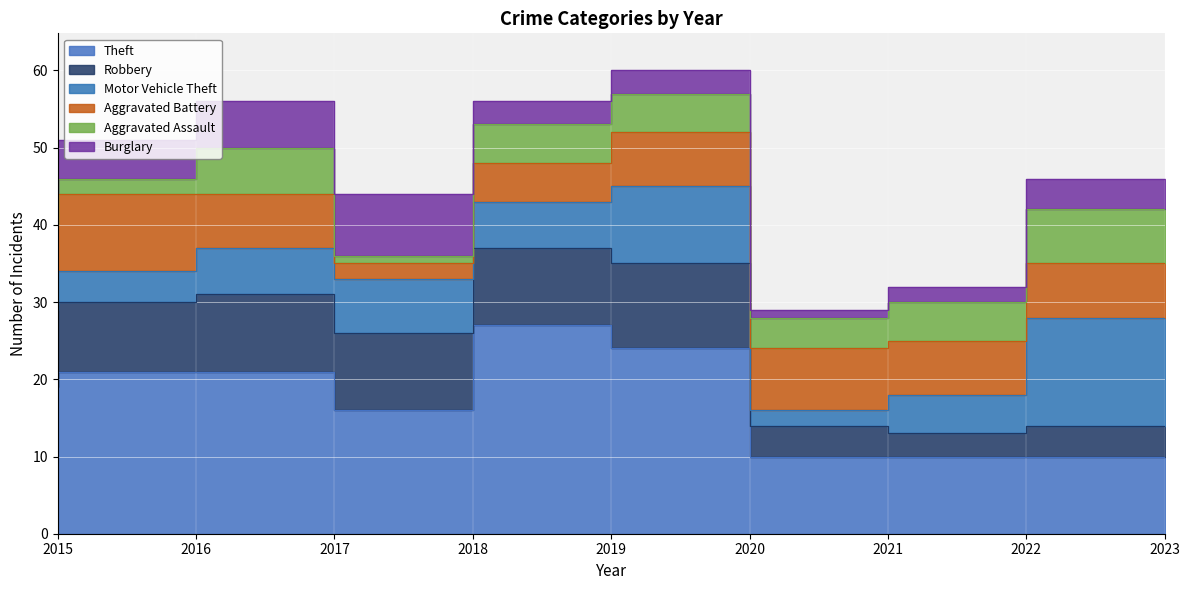

Which series has the largest range (max minus min)?

Theft